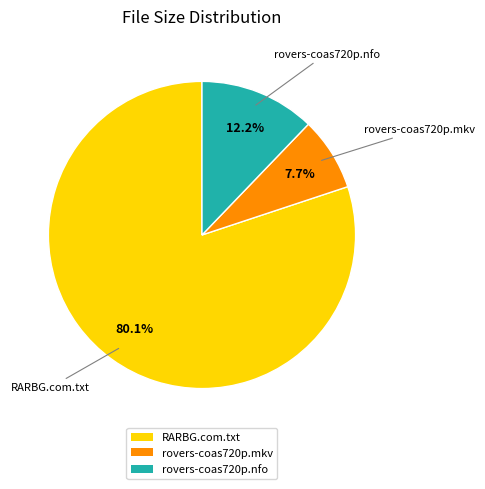

The RARBG.com.txt slice represents 80% of the pie. True or false?

True